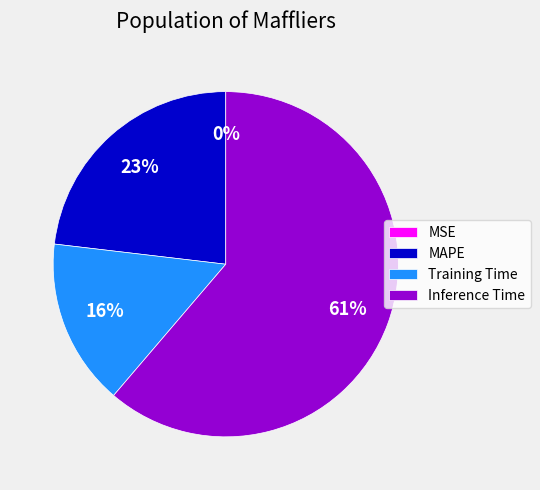

Which category accounts for the majority?

Inference Time